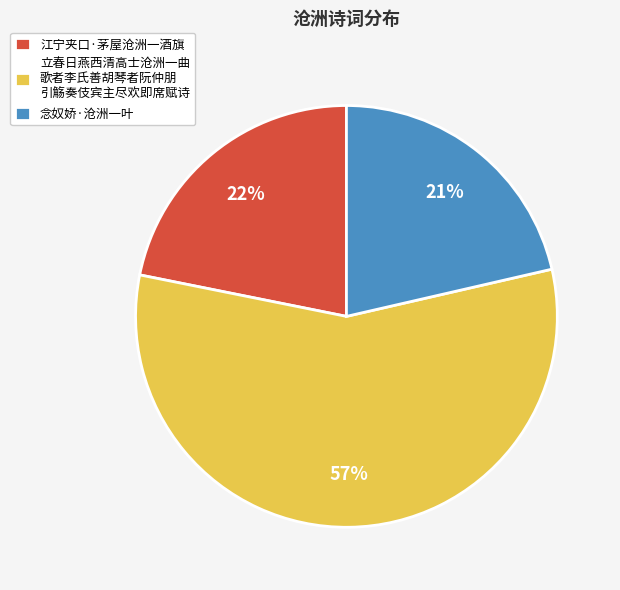

To the nearest percent, what is the average slice percentage?

33%